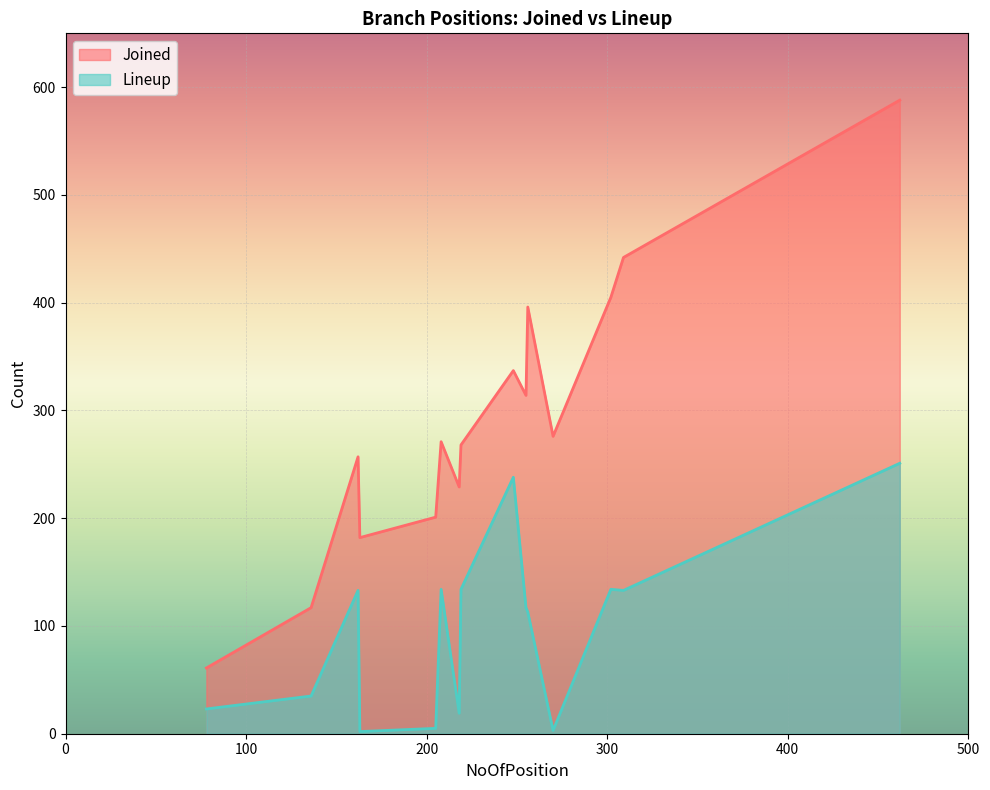

Which series has the widest spread of values?

Joined